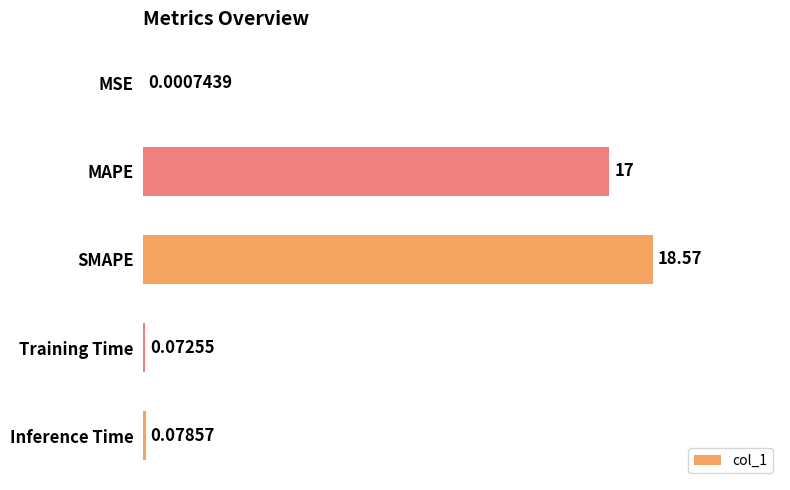

What is the sum of the values at MAPE and Training Time?

17.1